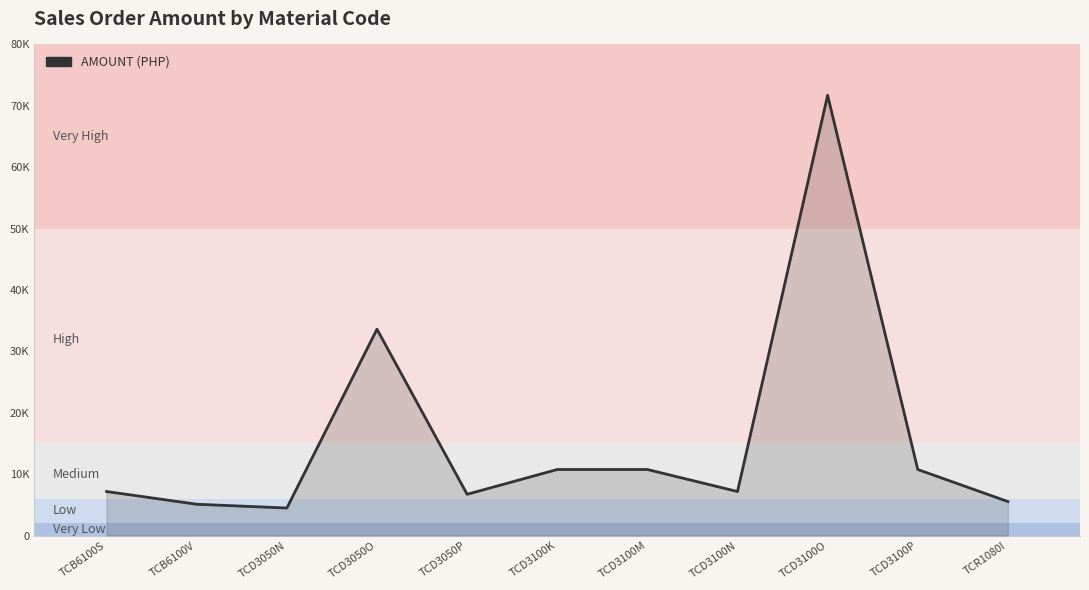

Is this an area chart (filled region under the line)?

Yes